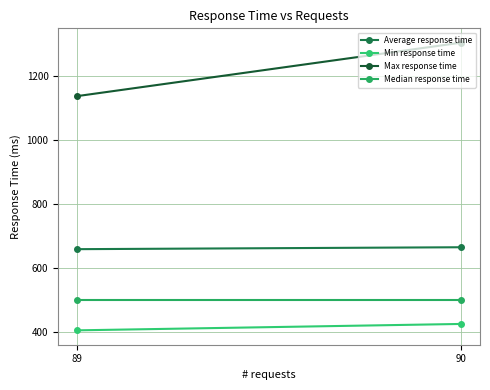

Reading left to right, extract all data points from this chart.

Average response time: 90=665	89=659
Min response time: 90=425	89=405
Max response time: 90=1305	89=1138
Median response time: 90=500	89=500